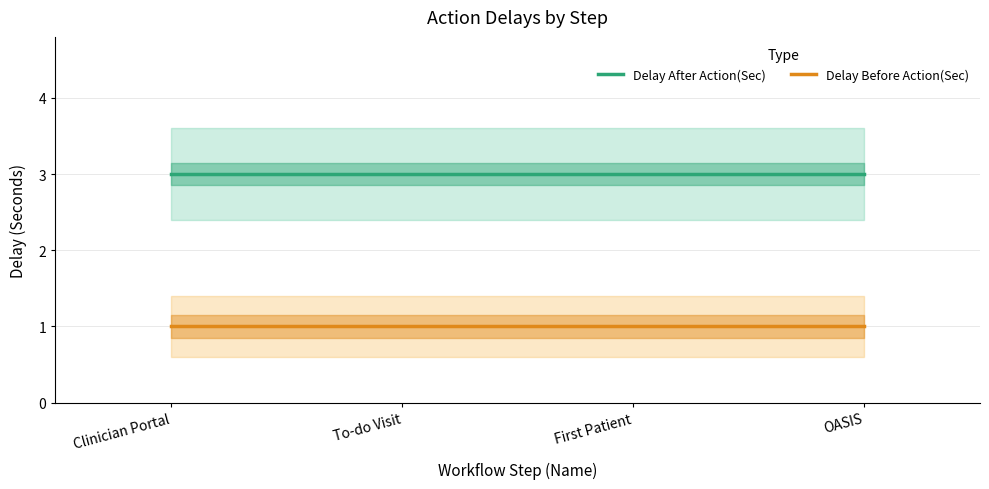

What are all the series names shown in the legend?

Delay After Action(Sec), Delay Before Action(Sec)